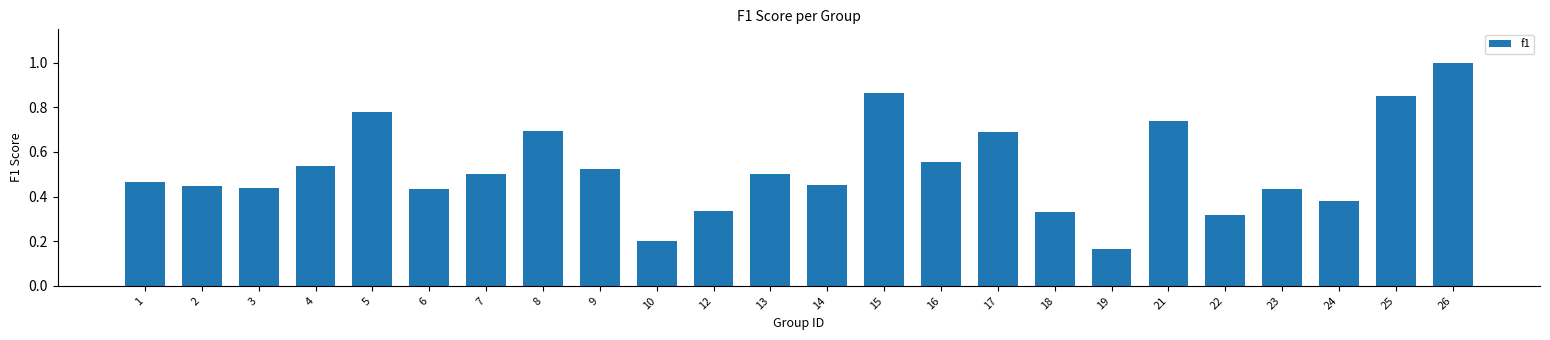

Which category has the lowest value across all series?

19